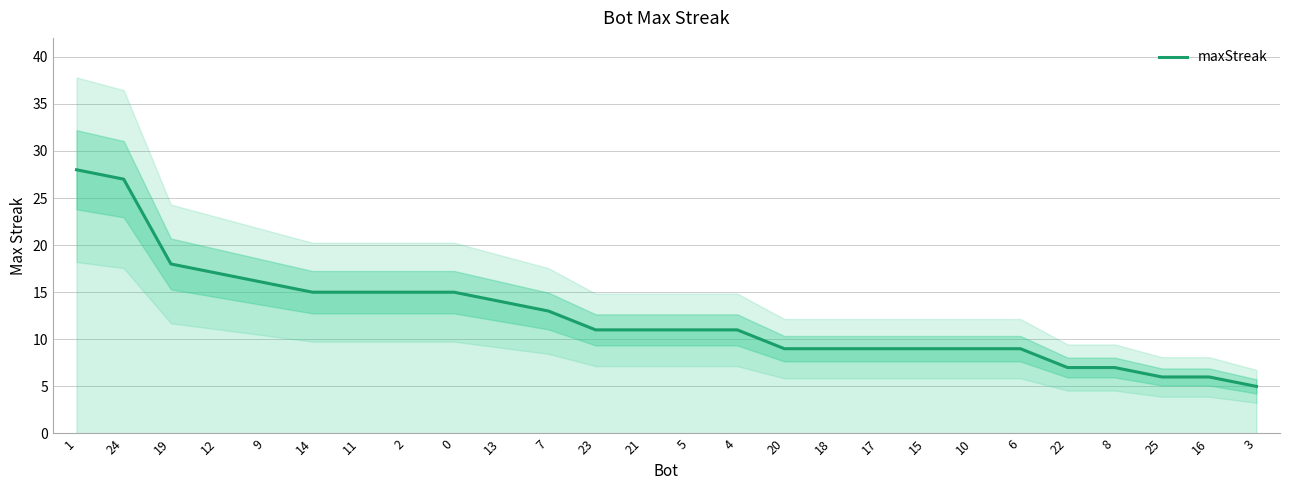

True or false: the data shows 17 at 5.

False